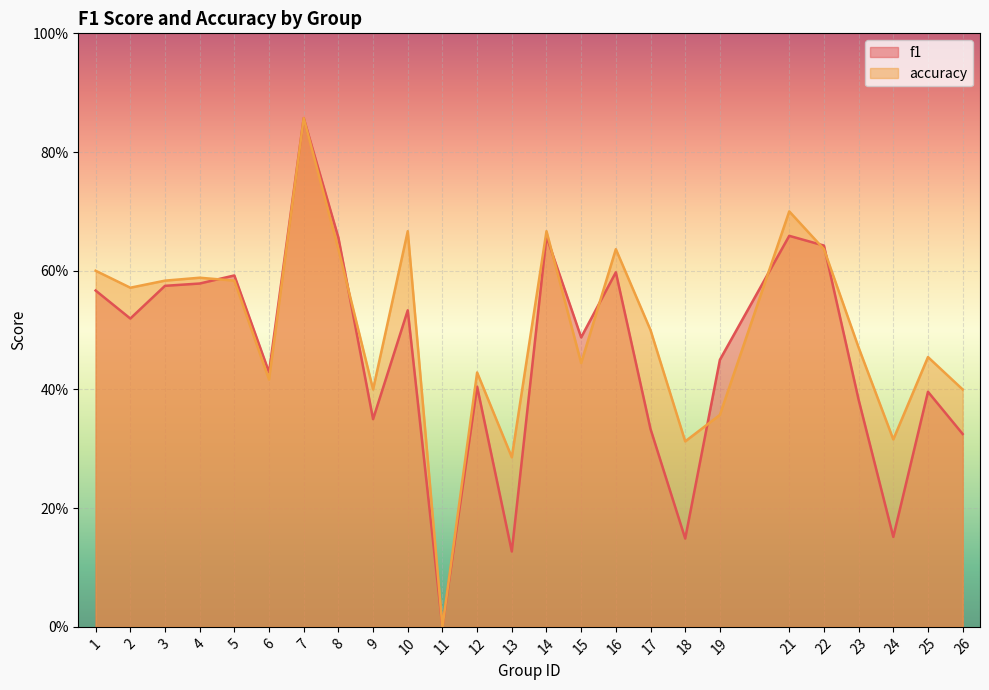

The accuracy series shows 0.6 at 8. True or false?

True